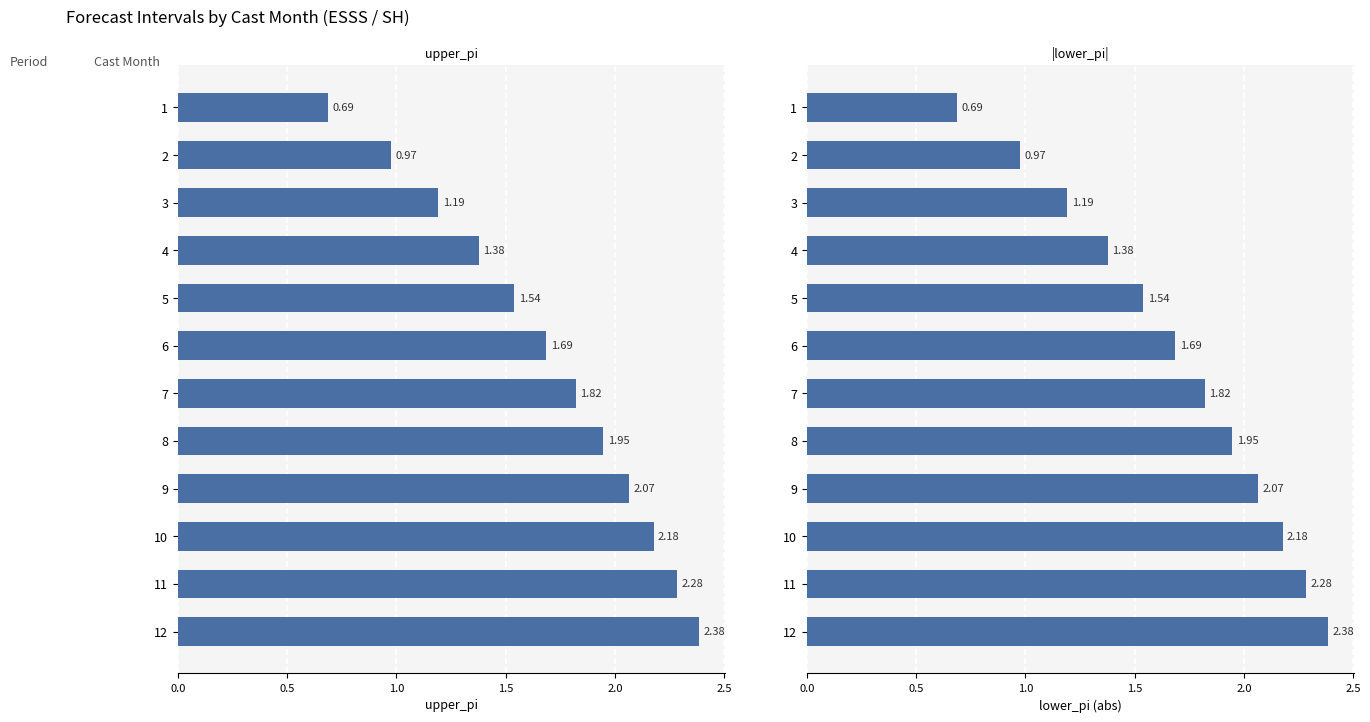

What are all the series names shown in the legend?

upper_pi, lower_pi